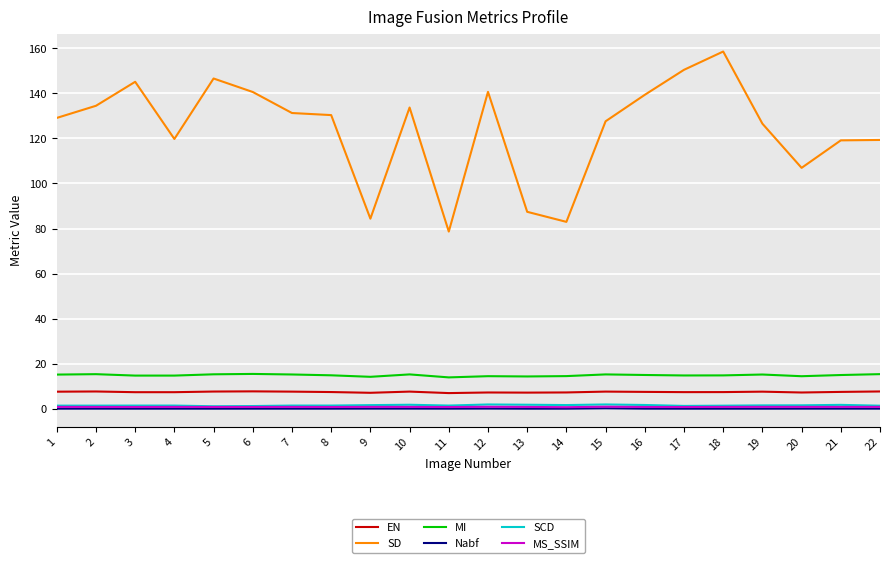

What is the spread (max minus min) of values at 15?

127.4